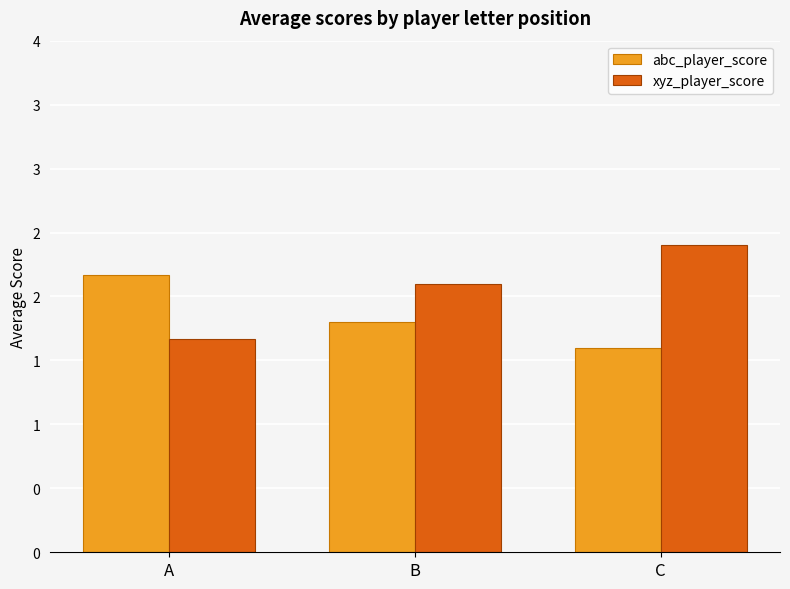

What are all the series names shown in the legend?

abc_player_score, xyz_player_score